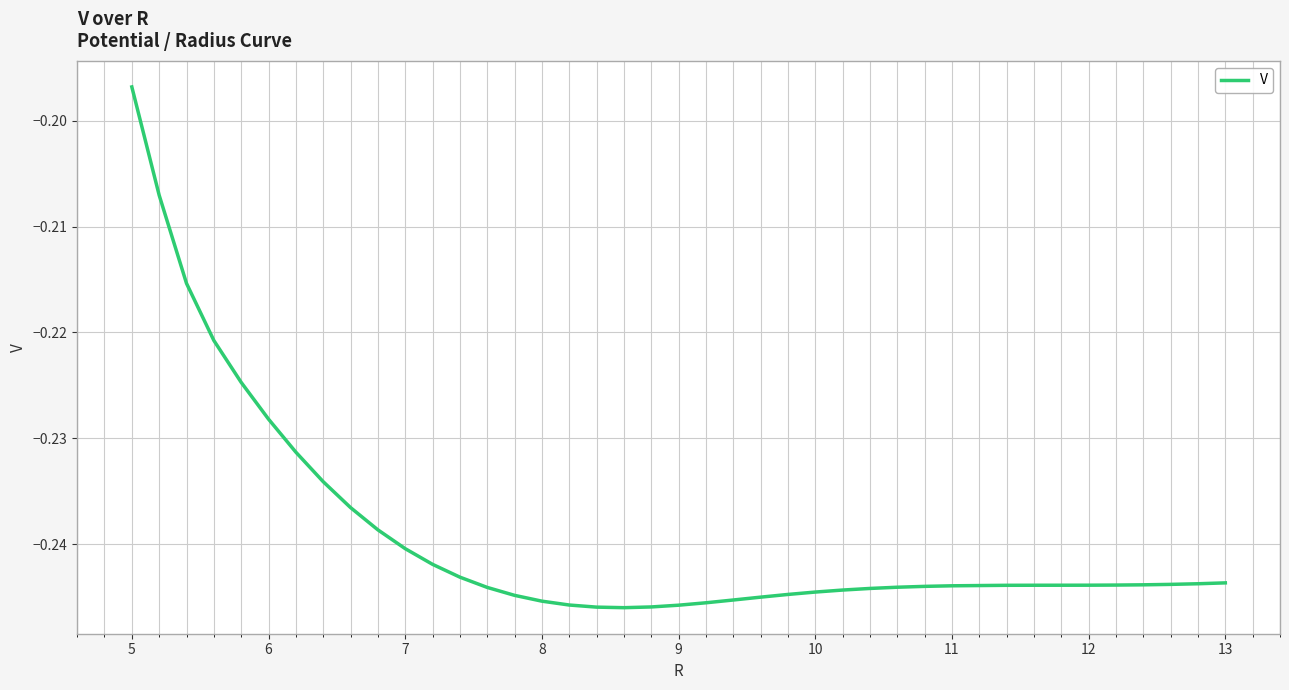

What is the average value?

-0.2